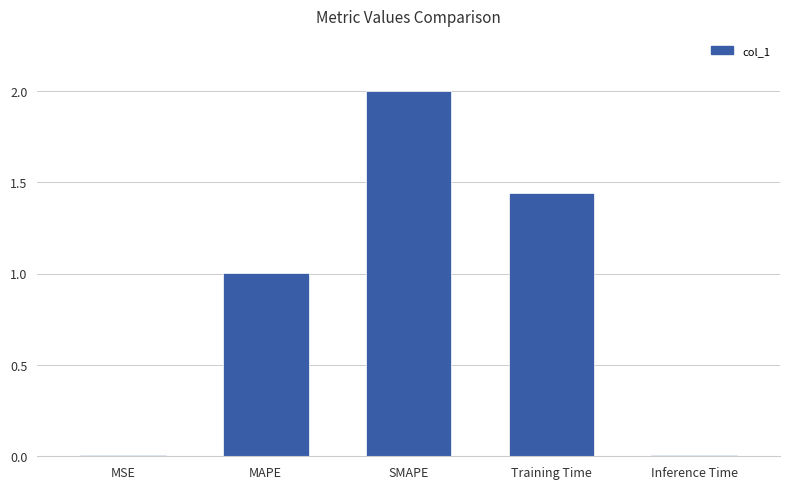

What is the sum of all values?

4.5